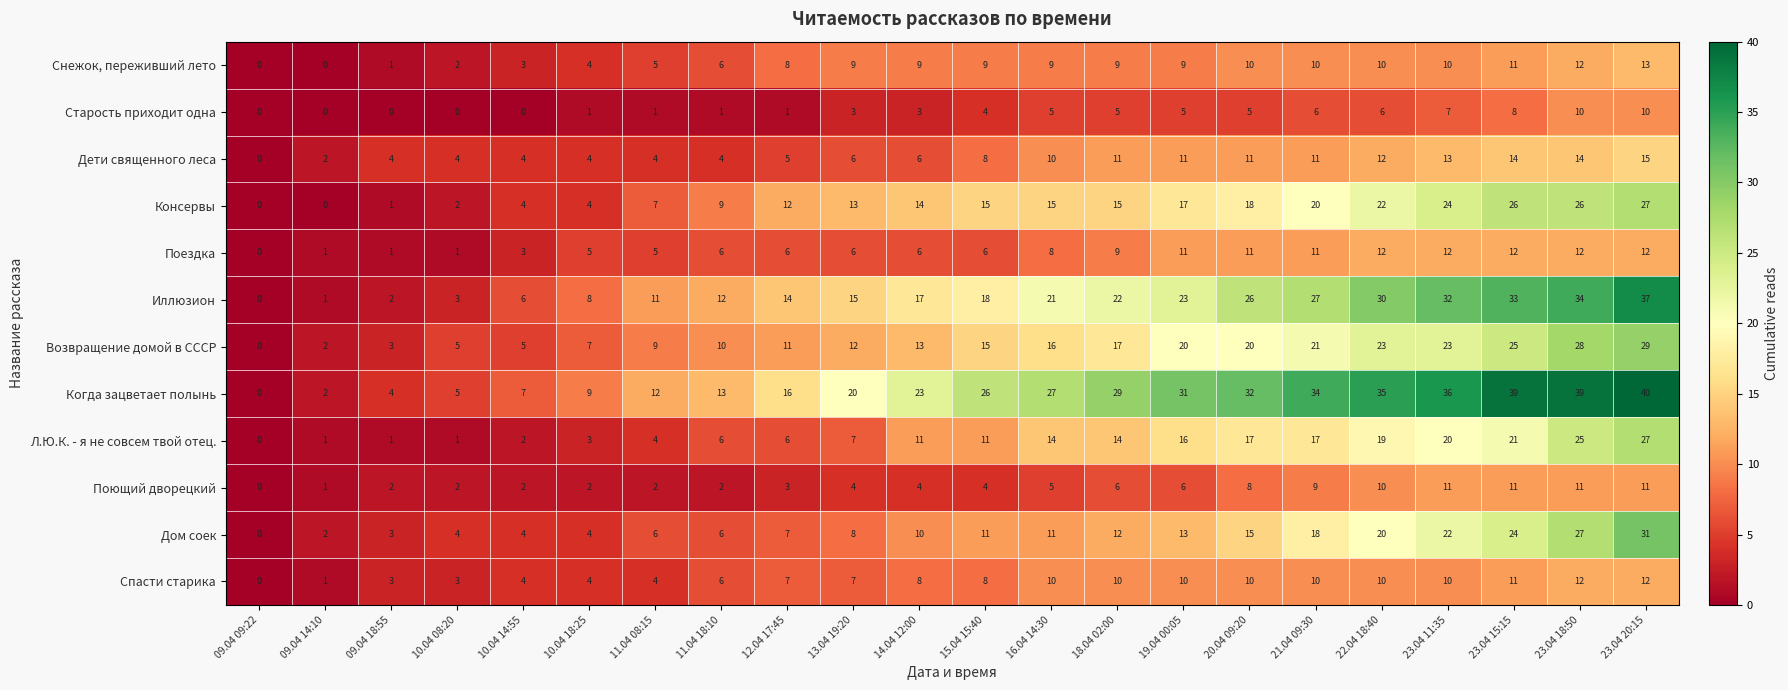

The value of Консервы at 16.04 14:30 is 15. True or false?

True